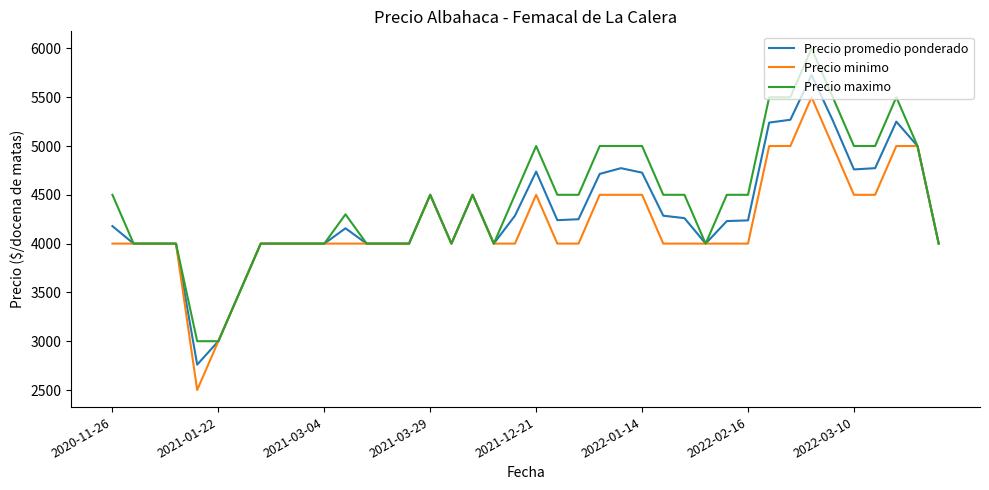

Rank the series by their maximum value, from highest to lowest.

Precio maximo, Precio promedio ponderado, Precio minimo